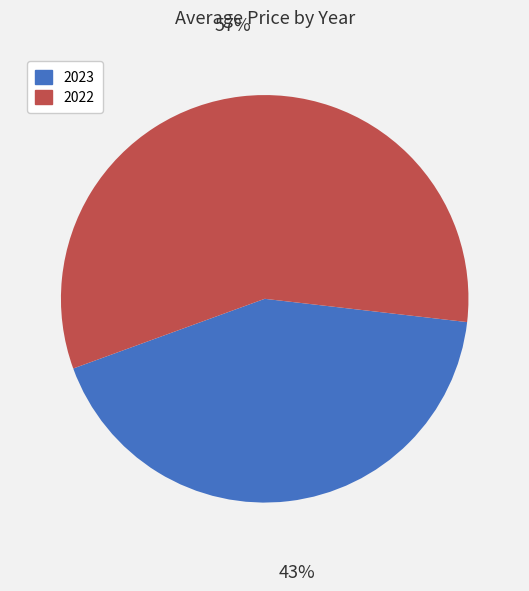

Combined, do 2023 and 2022 account for over 50%?

Yes